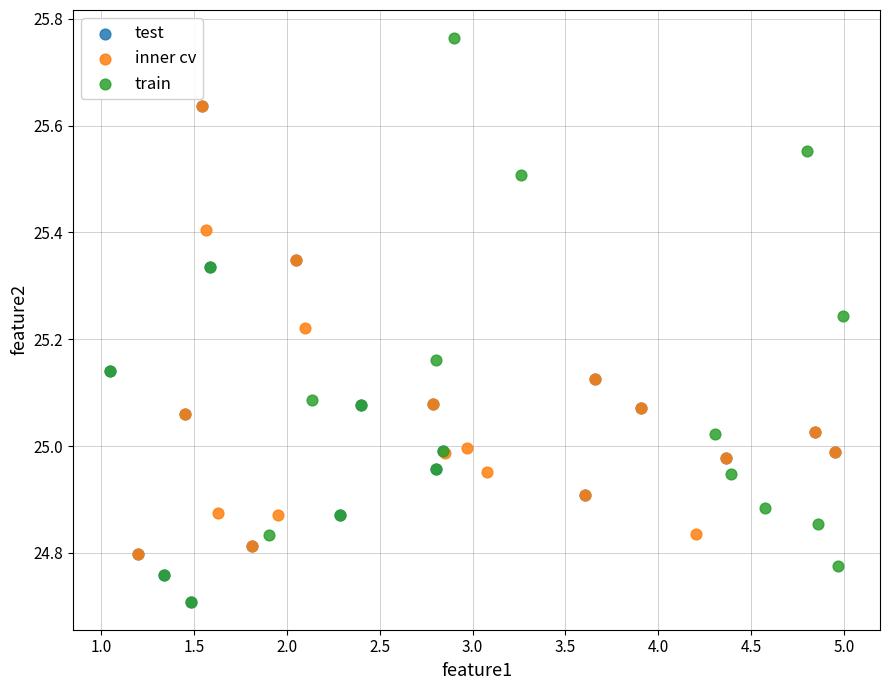

Which series reaches the maximum Y coordinate?

train